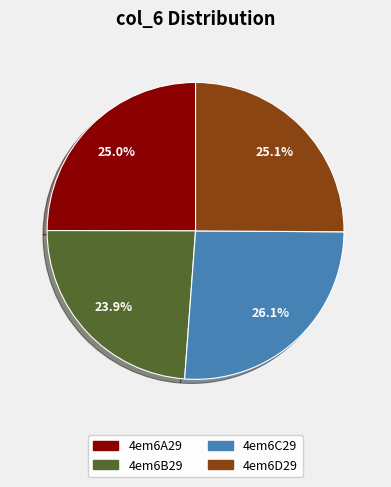

Does any single category account for the majority?

No